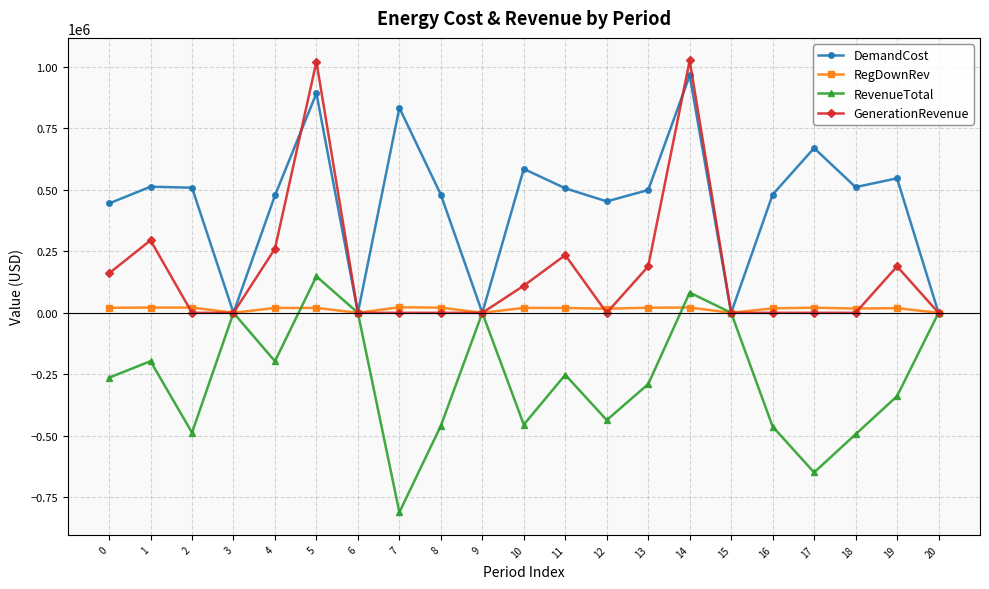

Where does the RevenueTotal series first go above -263773?

1